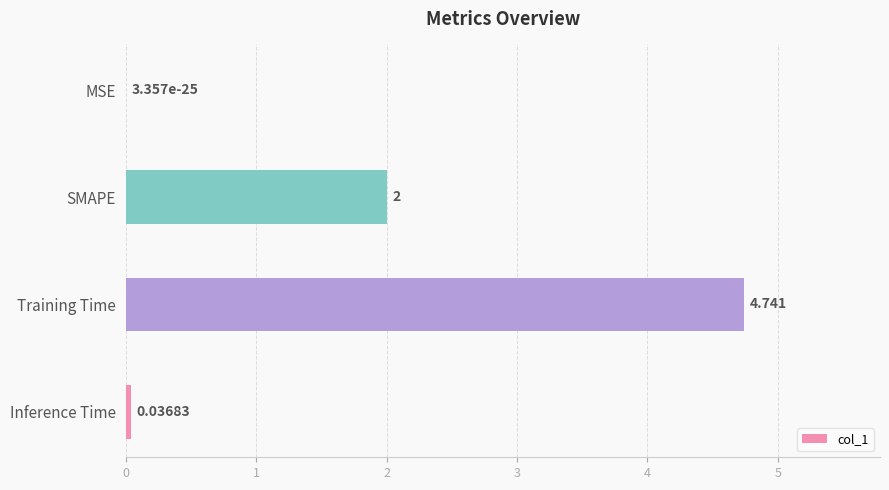

Where is the data nearest to the value 2?

SMAPE